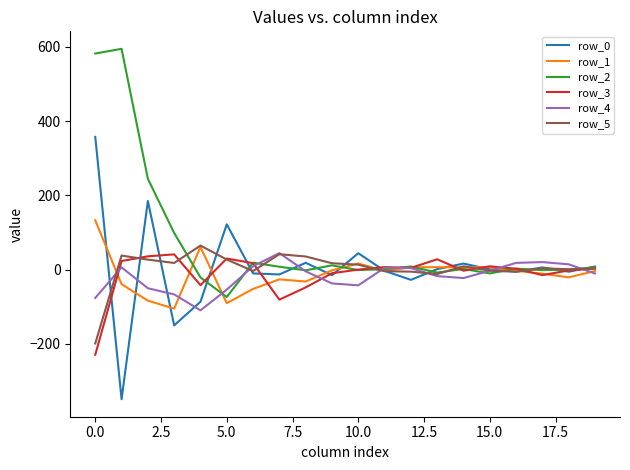

What are all the series names shown in the legend?

row_0, row_1, row_2, row_3, row_4, row_5